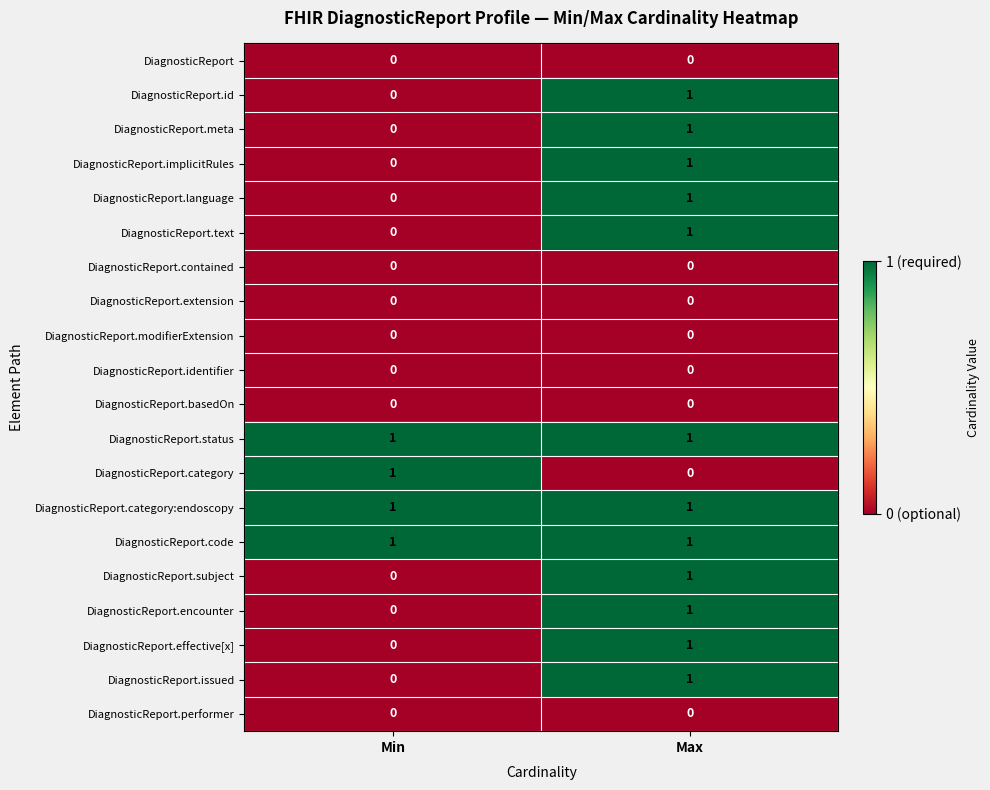

The DiagnosticReport.subject series shows 0 at Min. True or false?

True